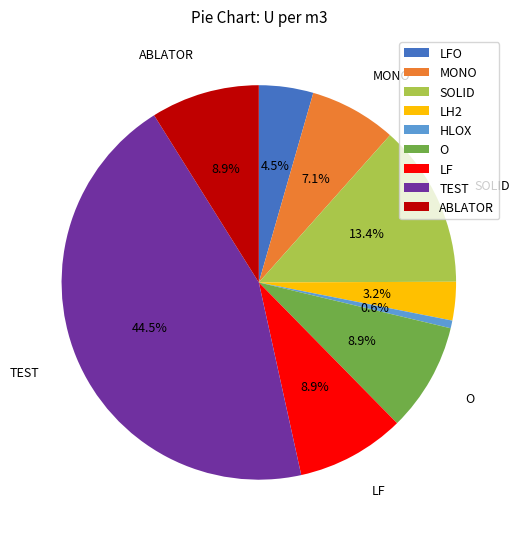

Count the number of slices in the pie.

9